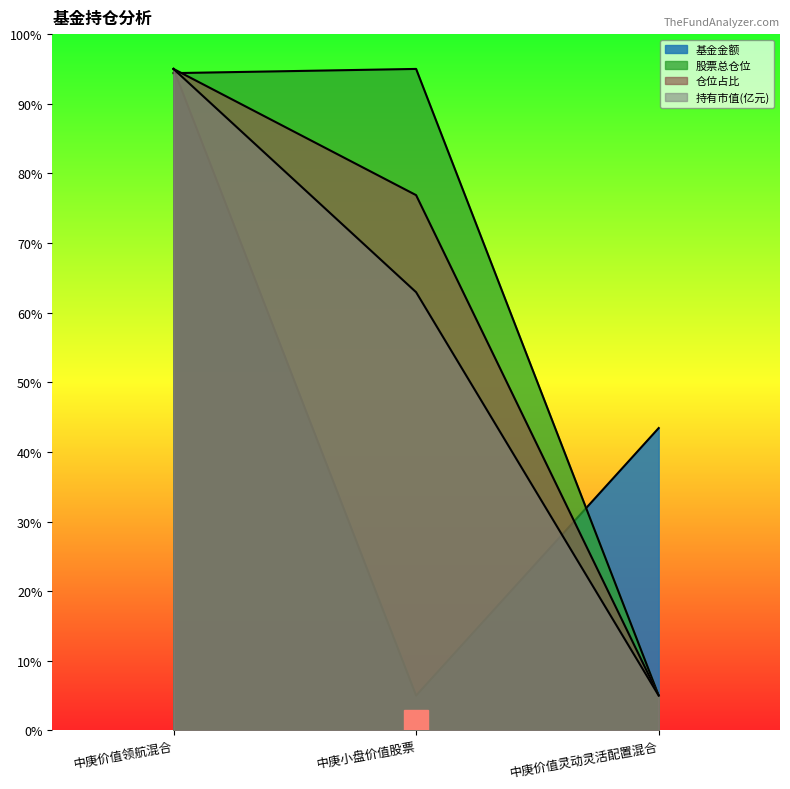

Where does the 基金金额 series first go above 43?

中庚价值领航混合